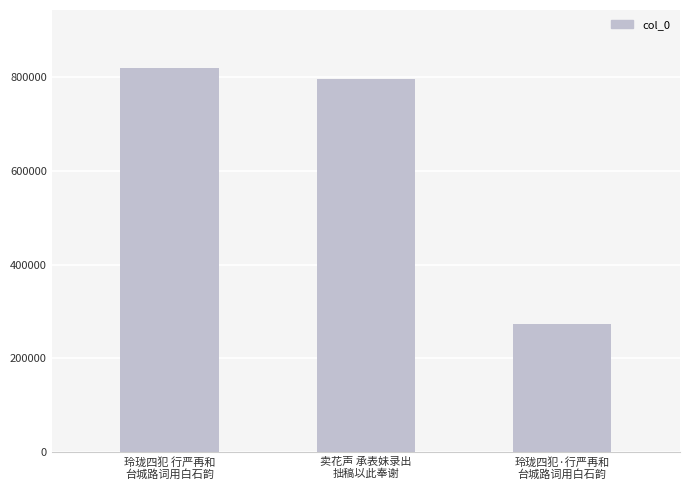

What is the difference between the values at 卖花声 承表妹录出
拙稿以此奉谢 and 玲珑四犯·行严再和
台城路词用白石韵?

522990